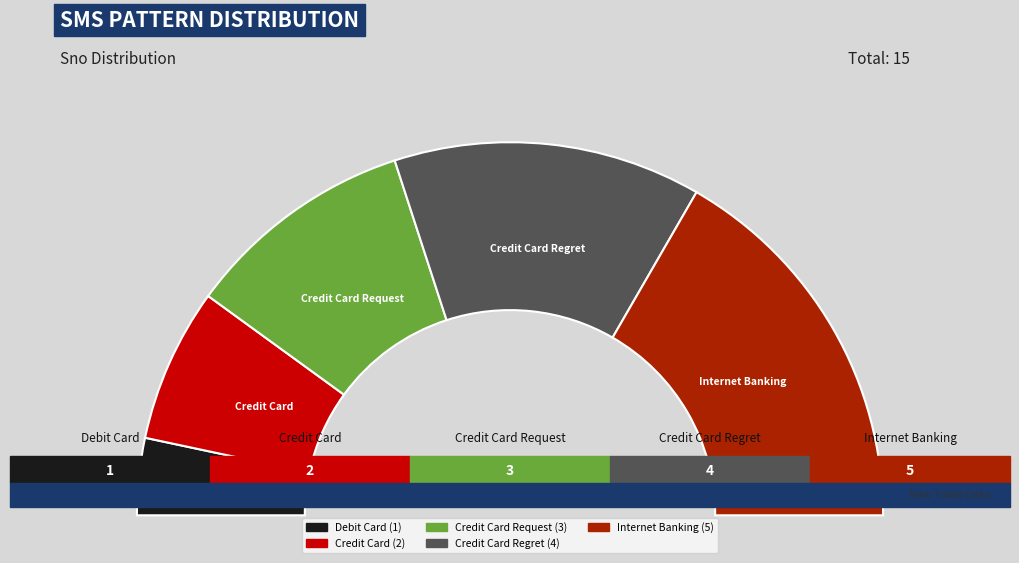

What is the change in value from Credit Card to Credit Card Request?

+1